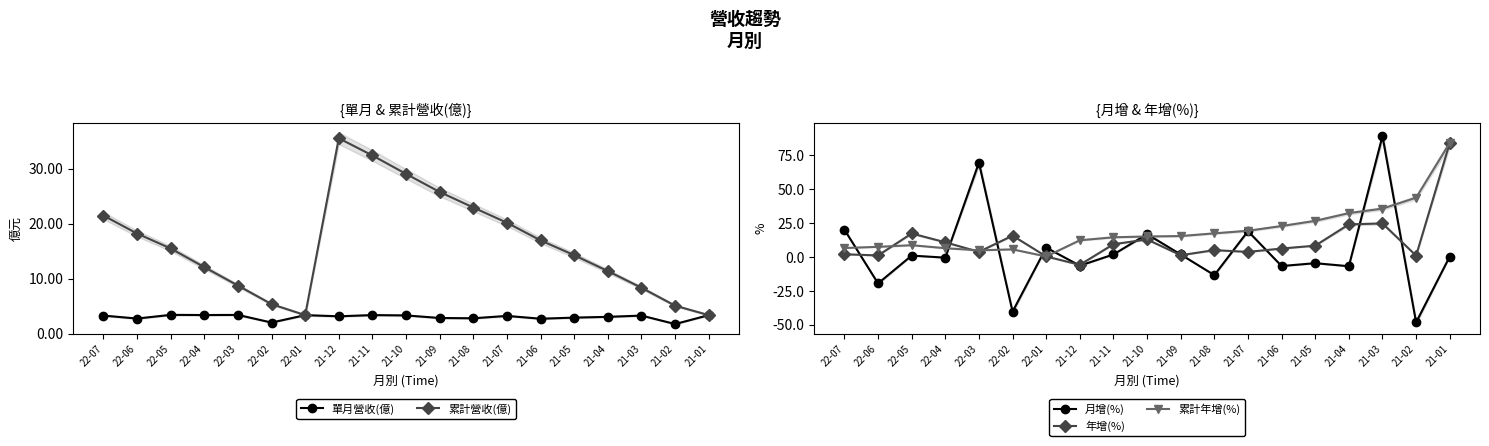

Read the 累計年增(%) value at 21-02.

43.6